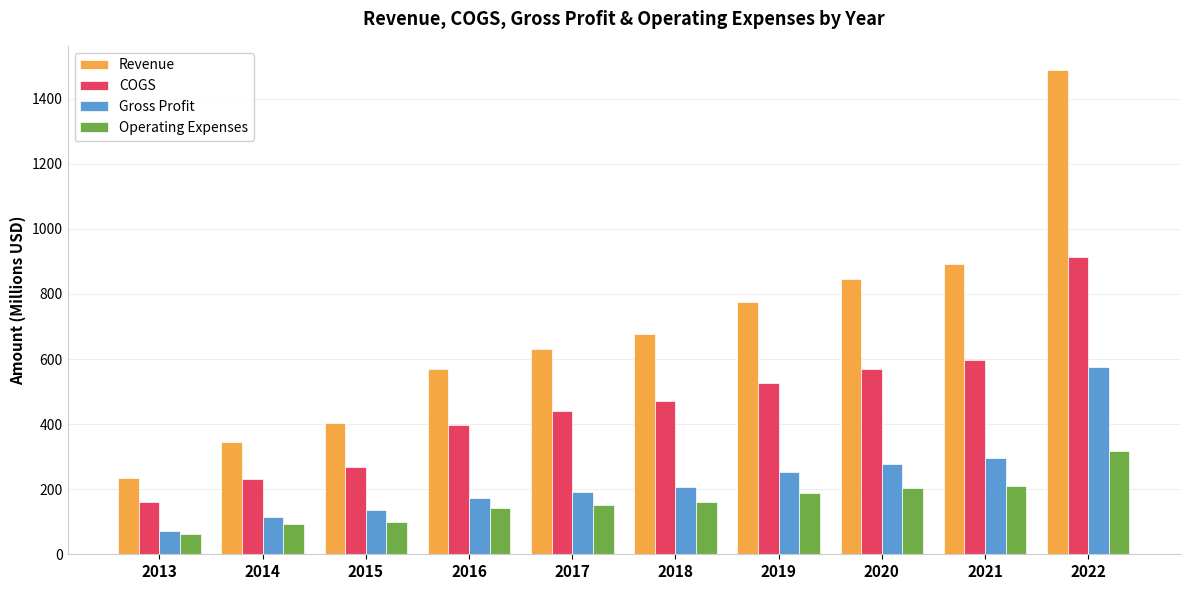

Rank the categories by Gross Profit value from lowest to highest.

2013, 2014, 2015, 2016, 2017, 2018, 2019, 2020, 2021, 2022